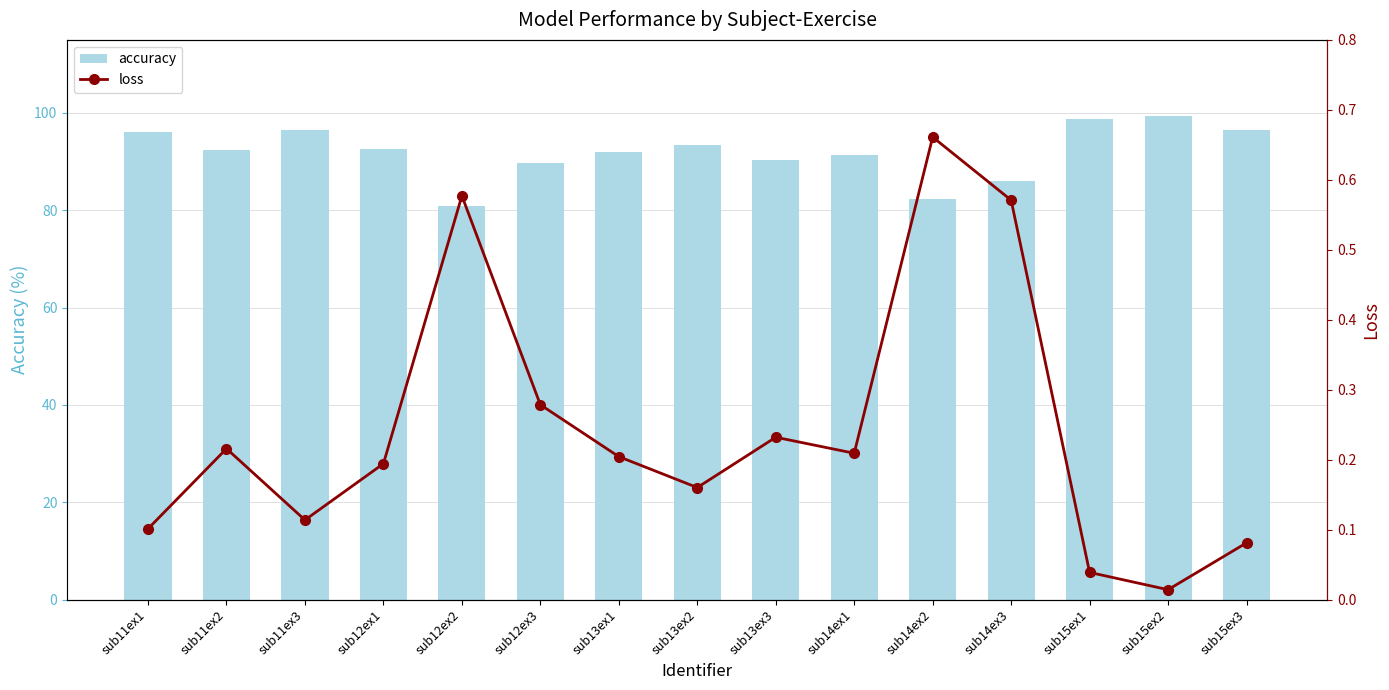

What are all the series names shown in the legend?

accuracy, loss